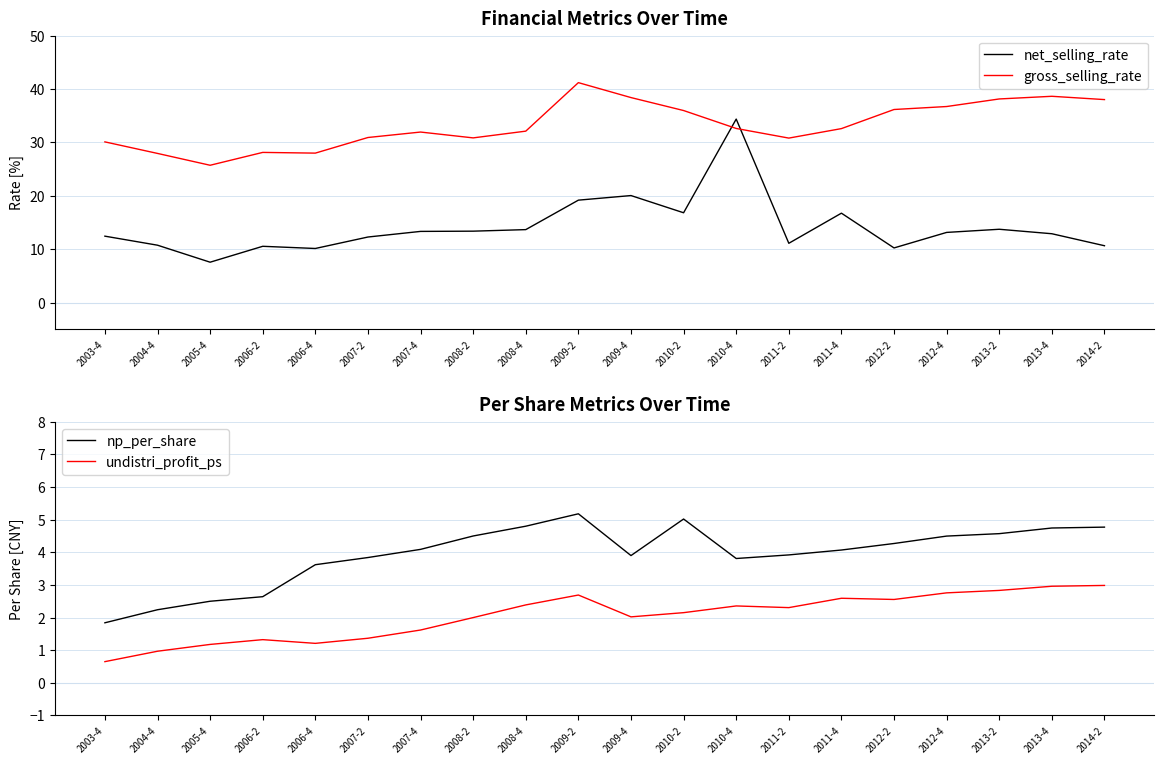

True or false: np_per_share and undistri_profit_ps intersect in this chart.

False